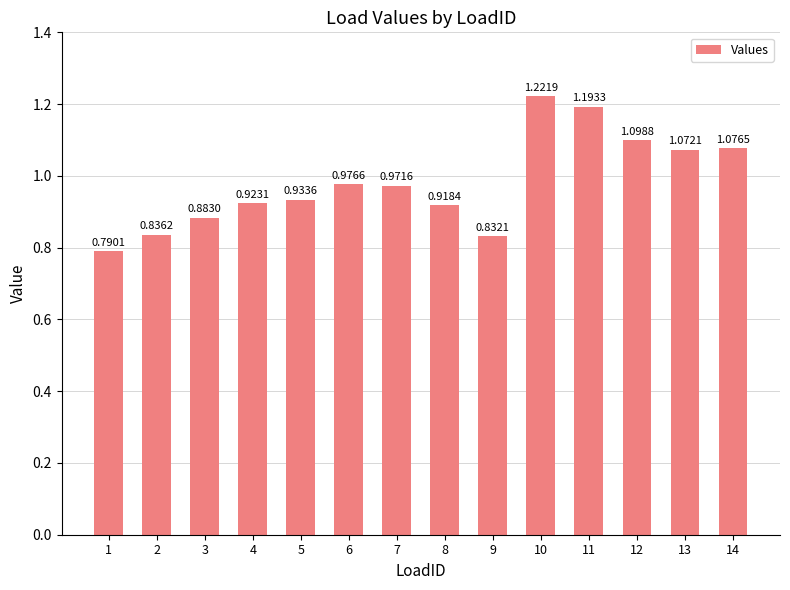

What is the change in value from 2 to 11?

+0.4